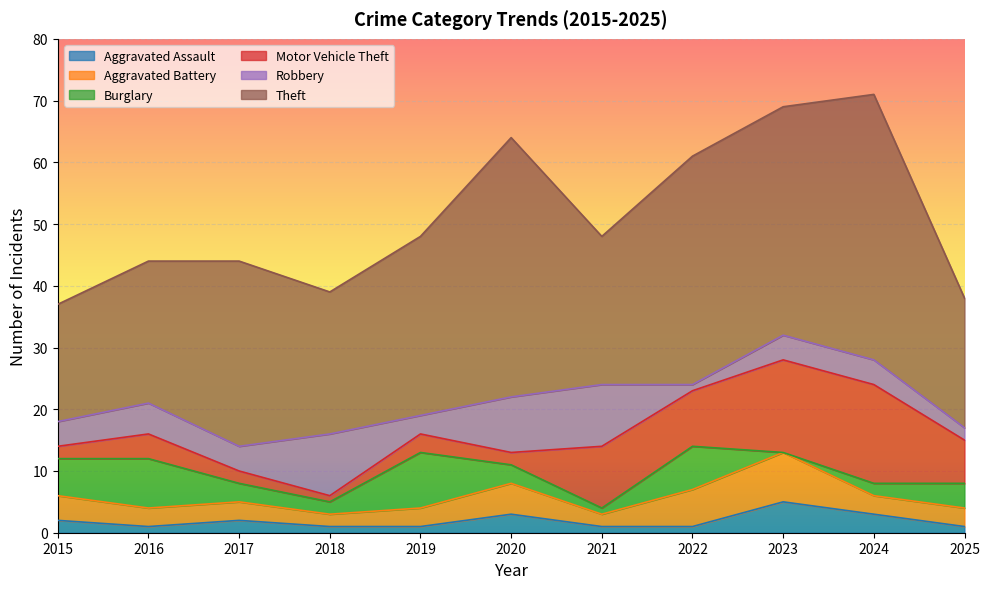

Which series has the largest range (max minus min)?

Theft